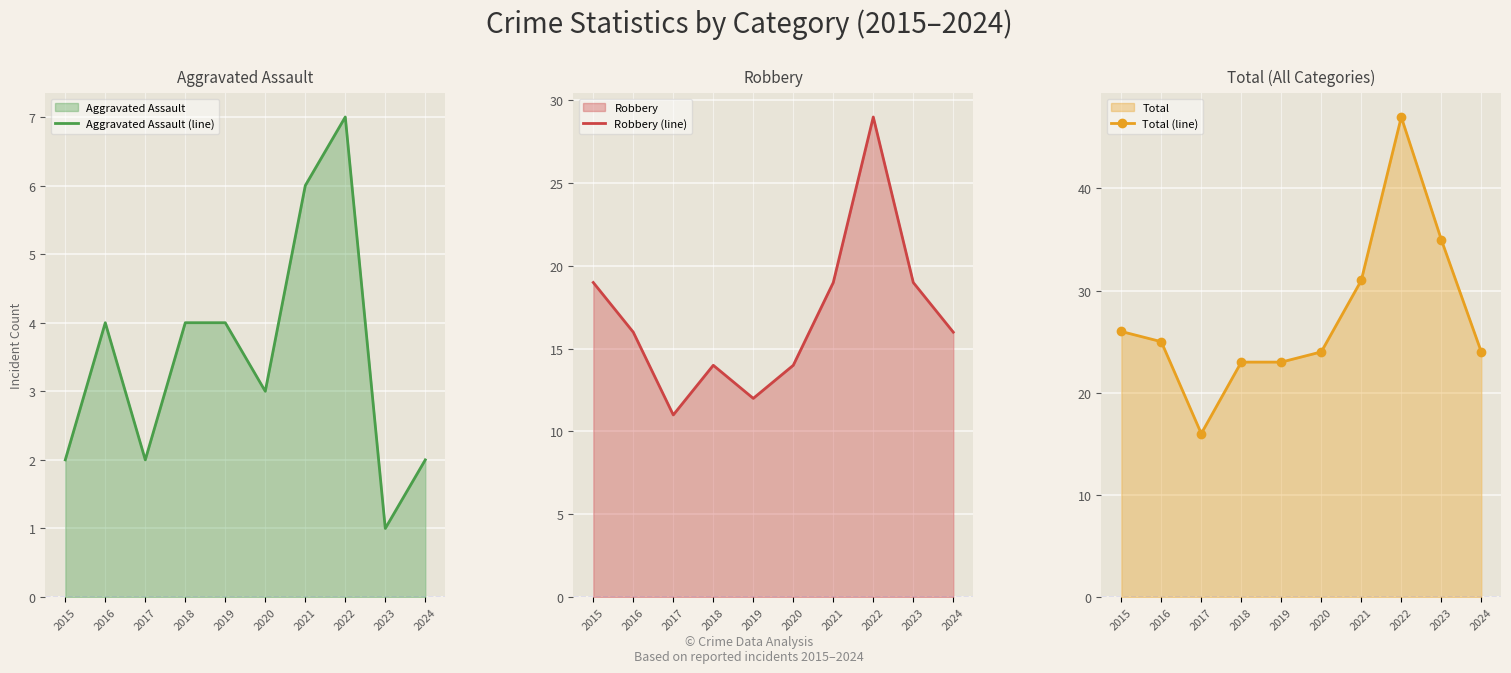

How many data points in Total (line) are less than 25?

5